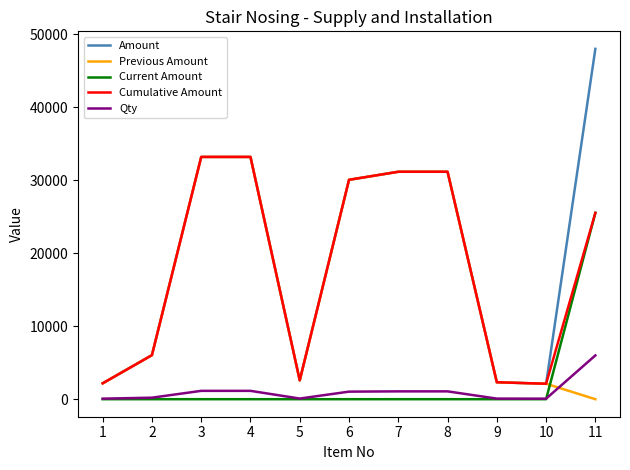

What is the difference between the Qty values at 11 and 6?

4961.0